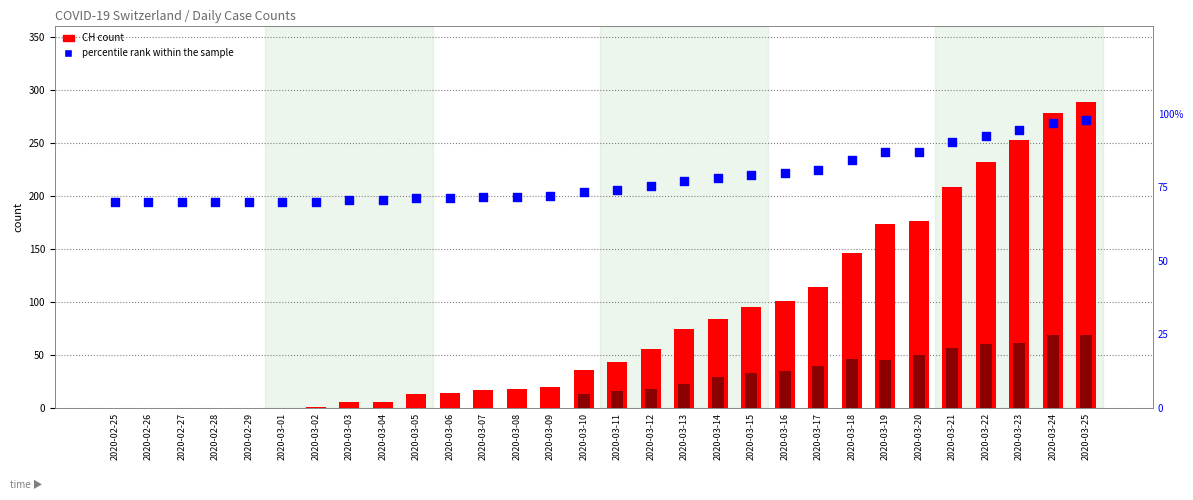

Which series has the largest total across all categories?

CH (total)